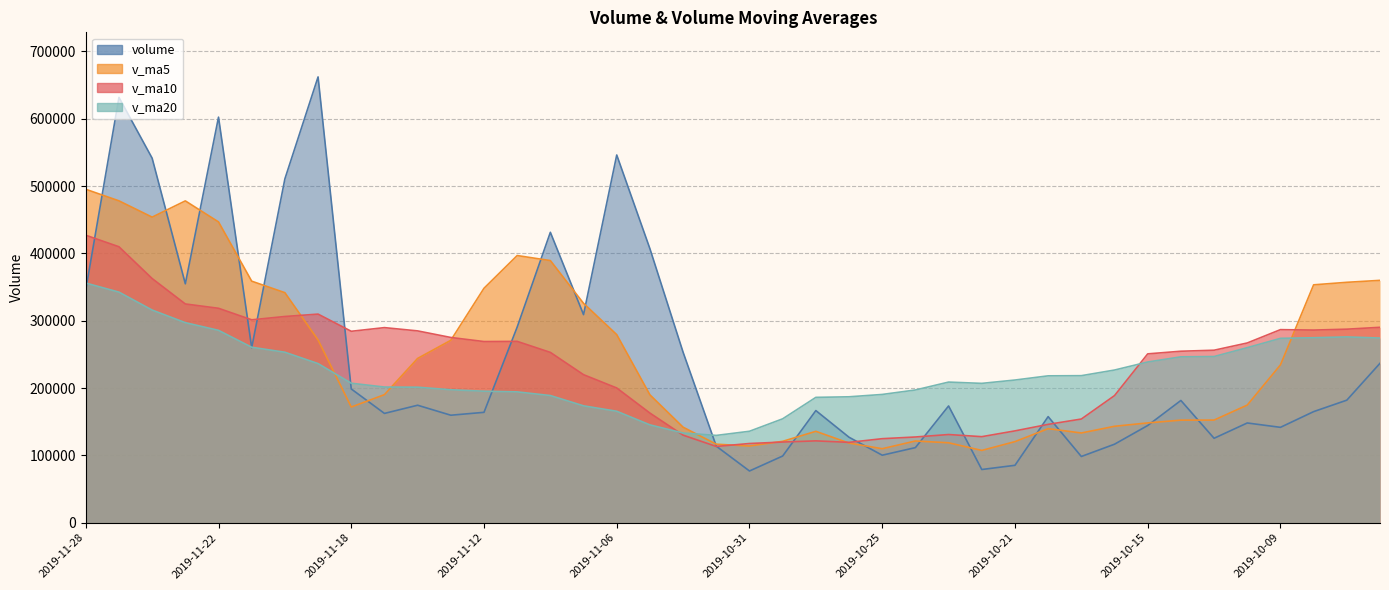

Between which two adjacent categories do v_ma5 and volume first intersect?

2019-11-28 and 2019-11-27